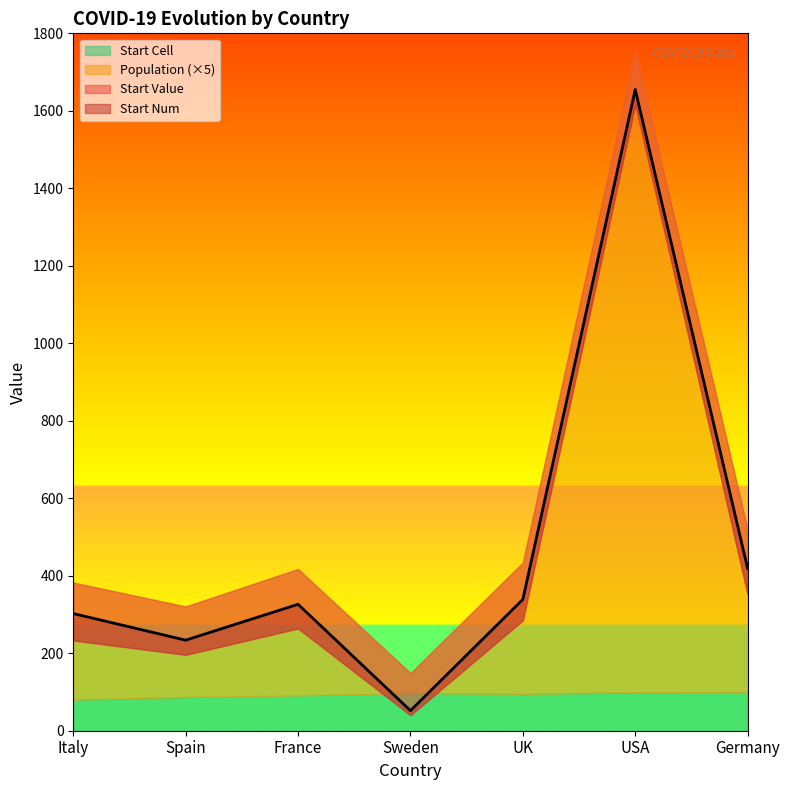

How many series are shown in this chart?

4